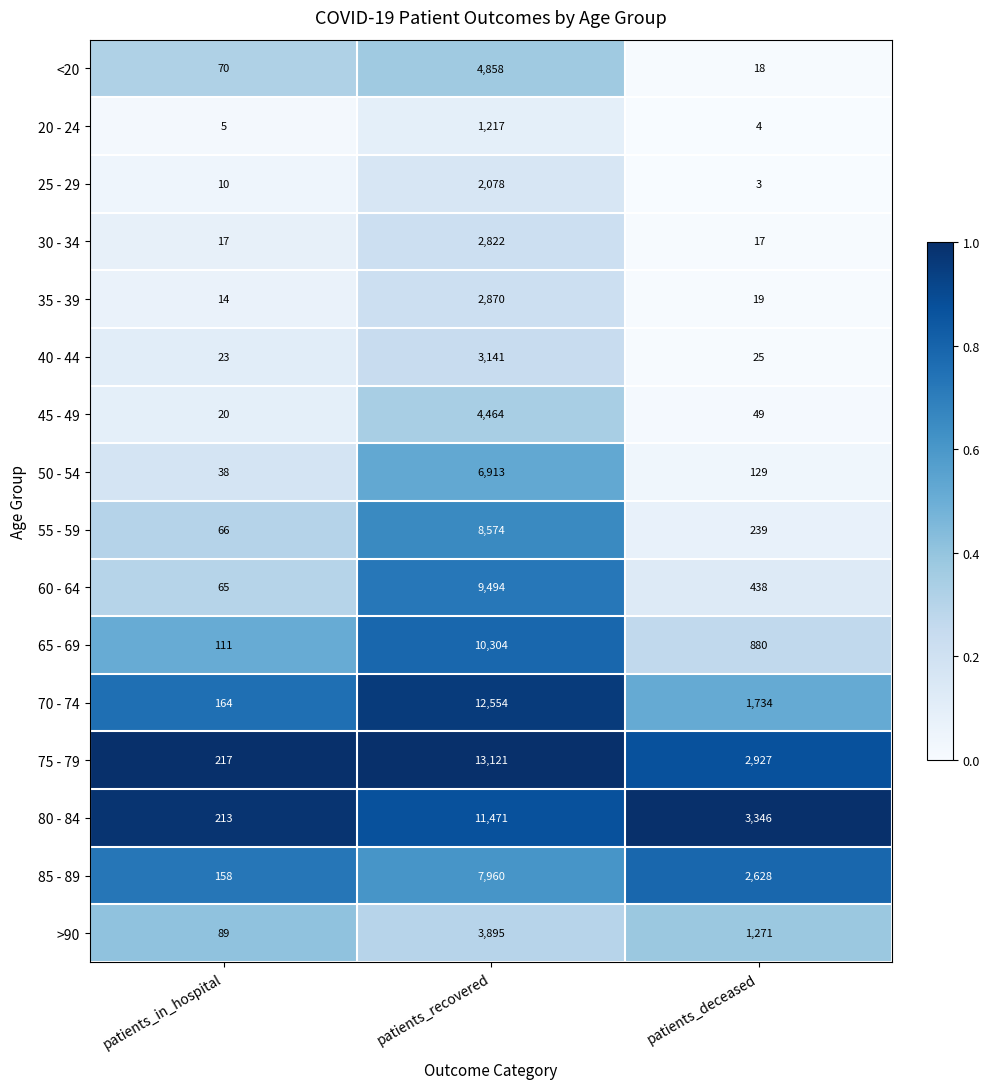

Which category has the highest value in the 50 - 54 series?

patients_recovered